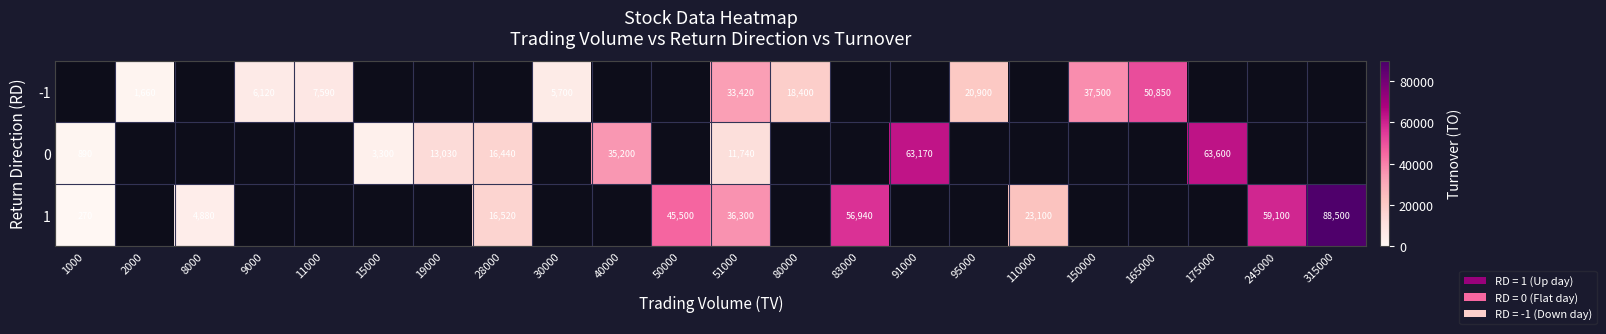

What is the smallest value displayed?

270.0